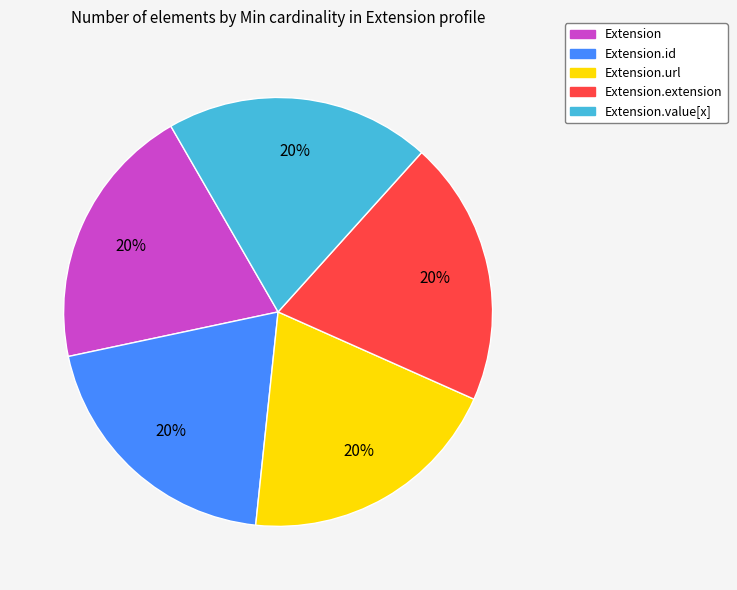

Is there a majority slice in this chart?

No